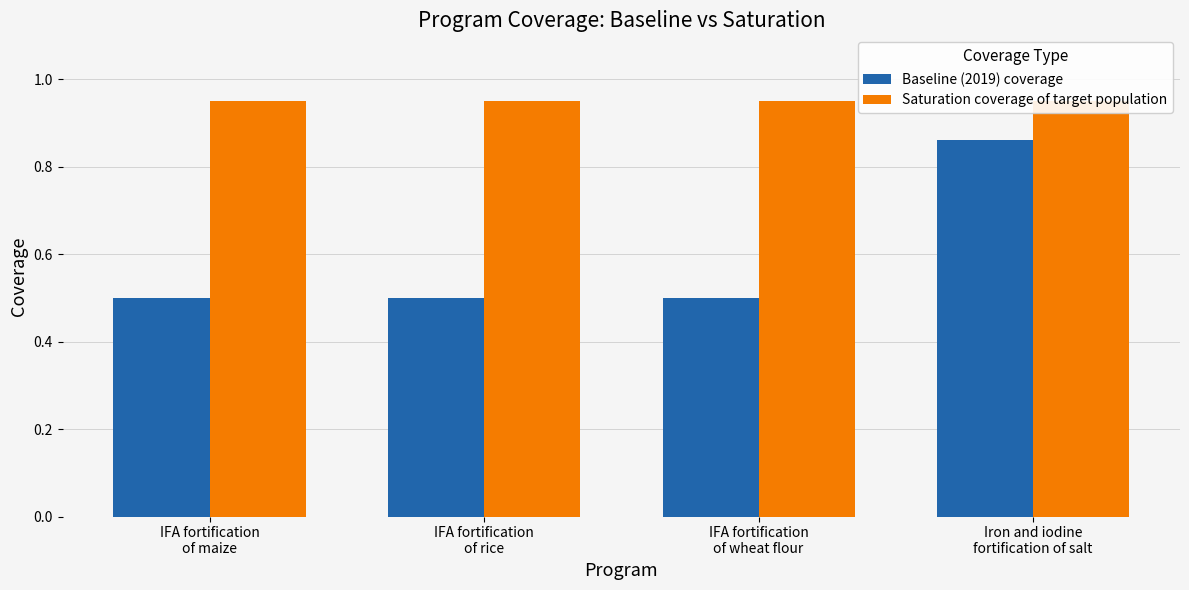

What is the lowest value of the Saturation coverage of target population series?

0.9